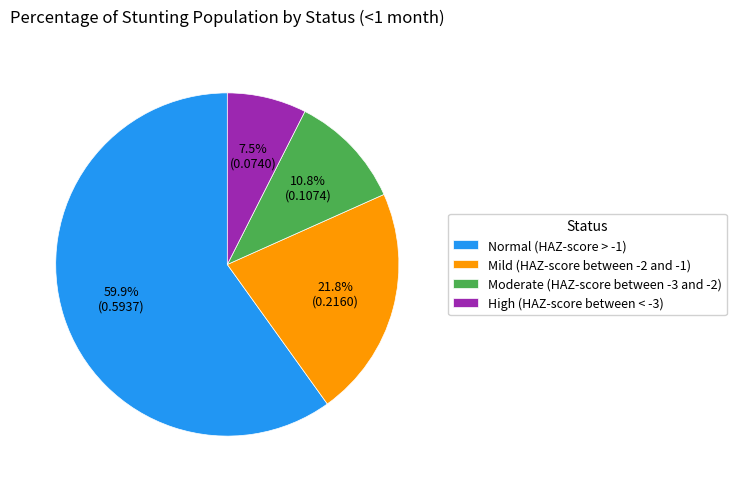

What percentage is the Normal (HAZ-score > -1) slice, to the nearest percent?

60%